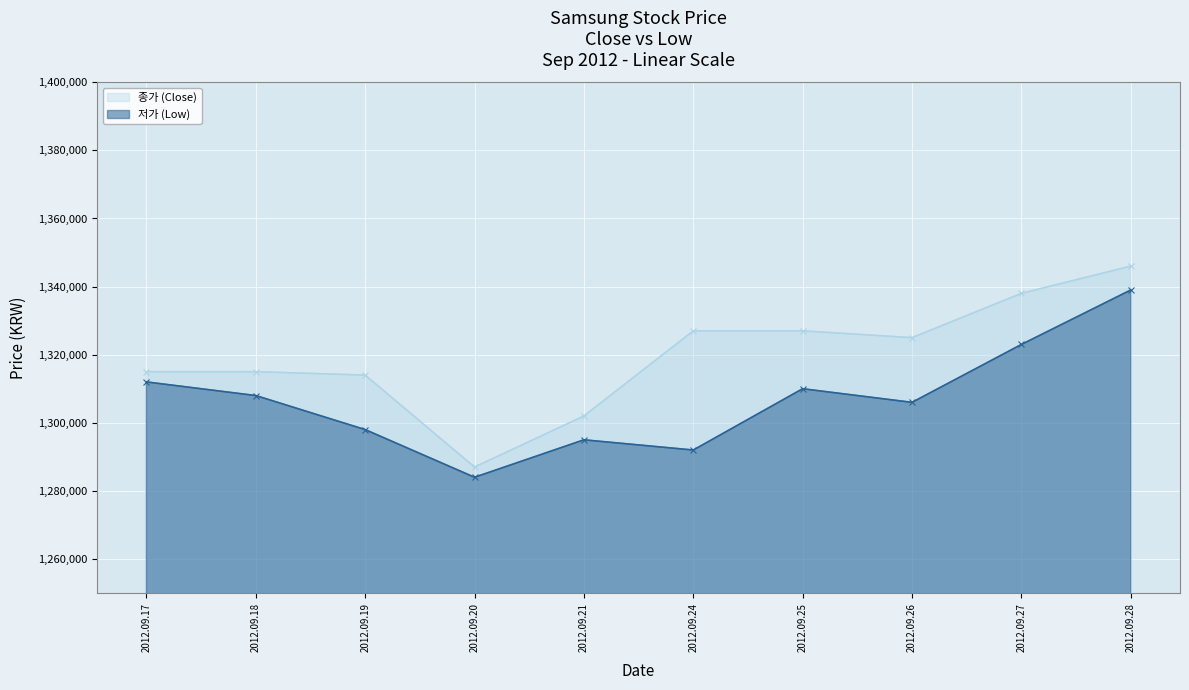

What is the value of the 저가 (Low) point at the 8th from the left?

1306000